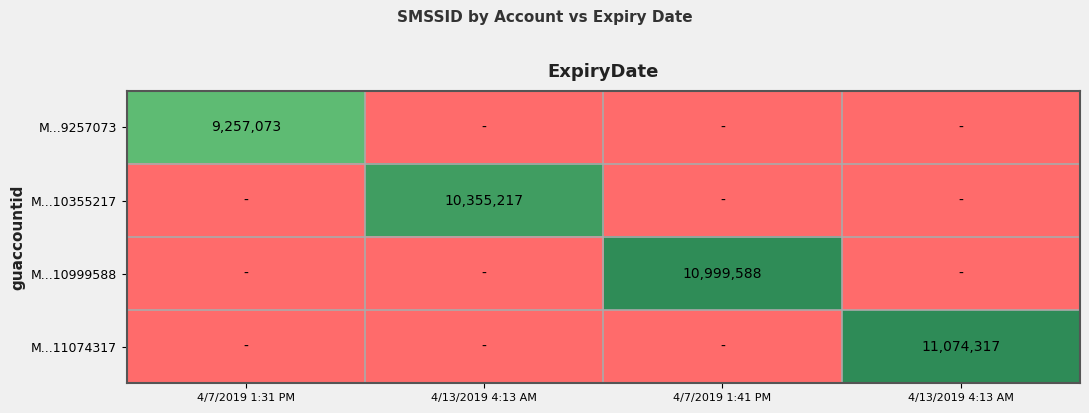

Which category has the highest value across all series?

4/13/2019 4:13 AM